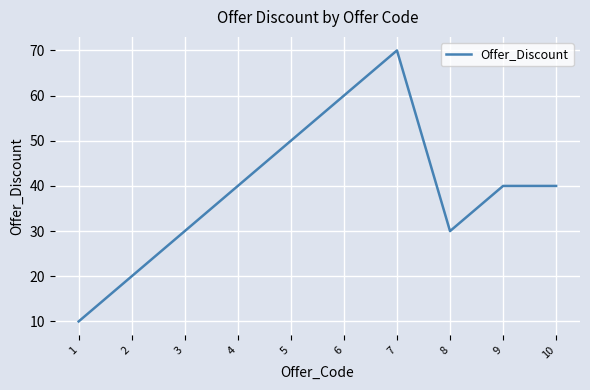

Where is the first local maximum?

7